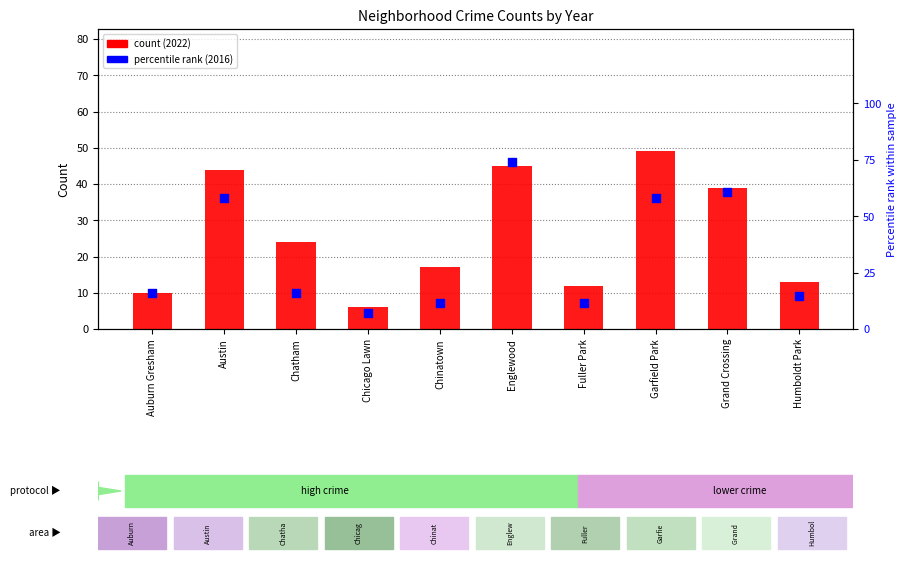

Which series reaches the minimum Y coordinate?

2022 count